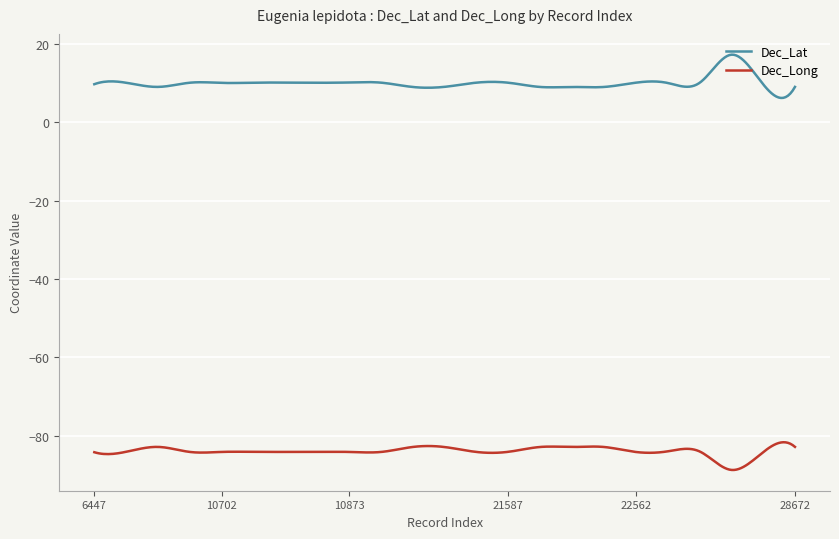

Which series has the largest total across all categories?

Dec_Lat